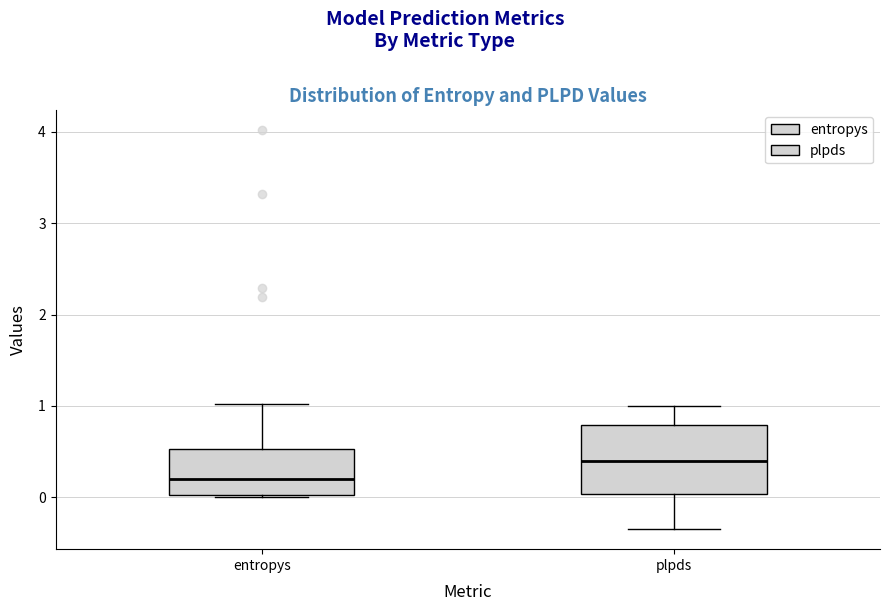

Which box is the tallest, from its lower edge to its upper edge?

plpds